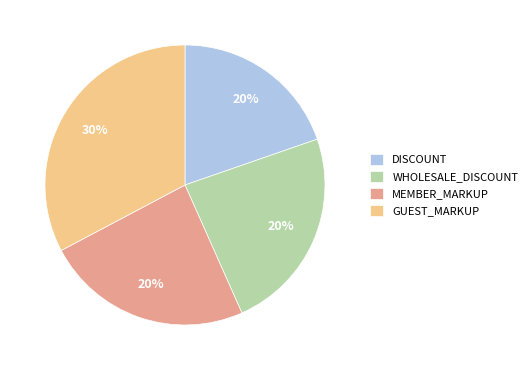

What is the largest slice in the pie chart?

GUEST_MARKUP